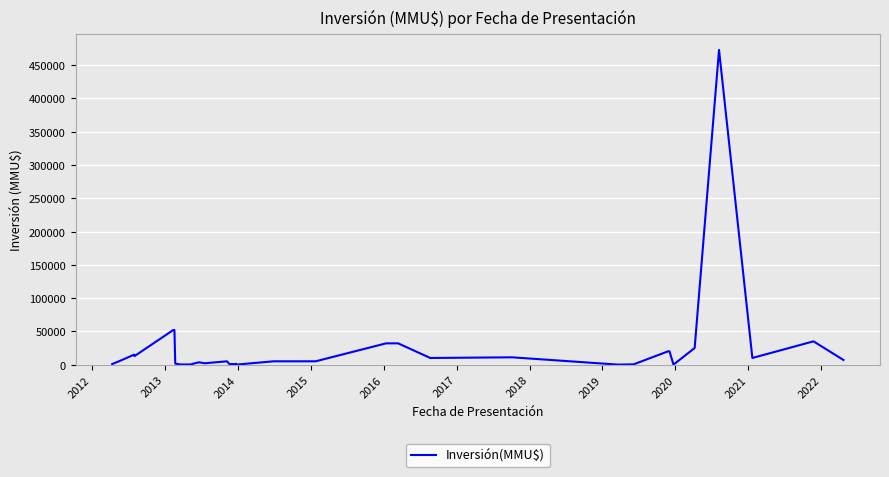

True or false: the data has more than 2 interior local peaks.

True